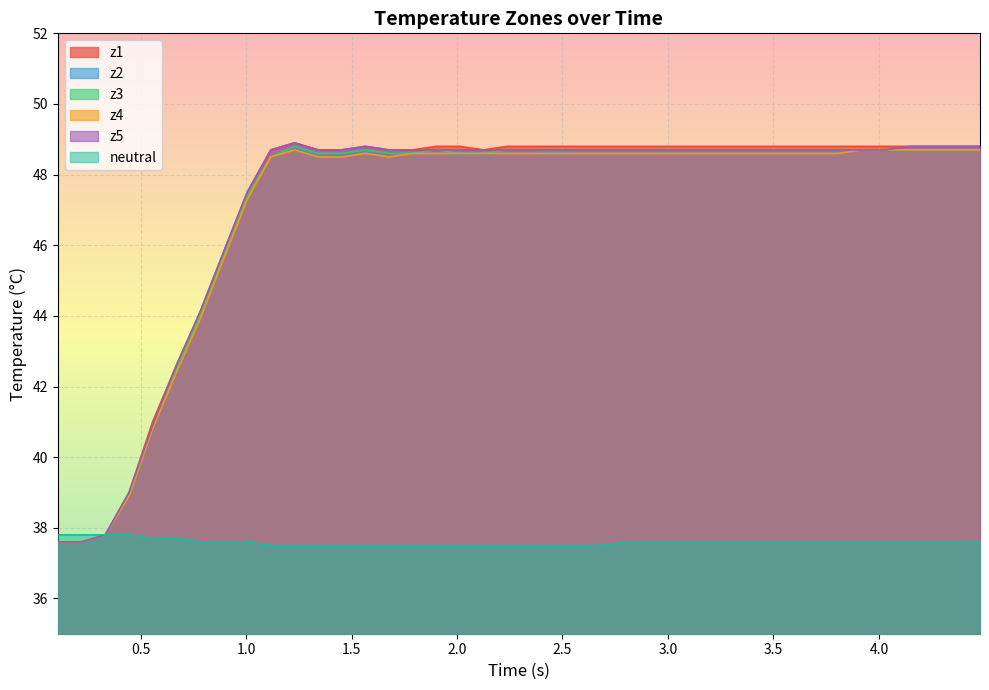

What is the minimum value for z1?

37.6